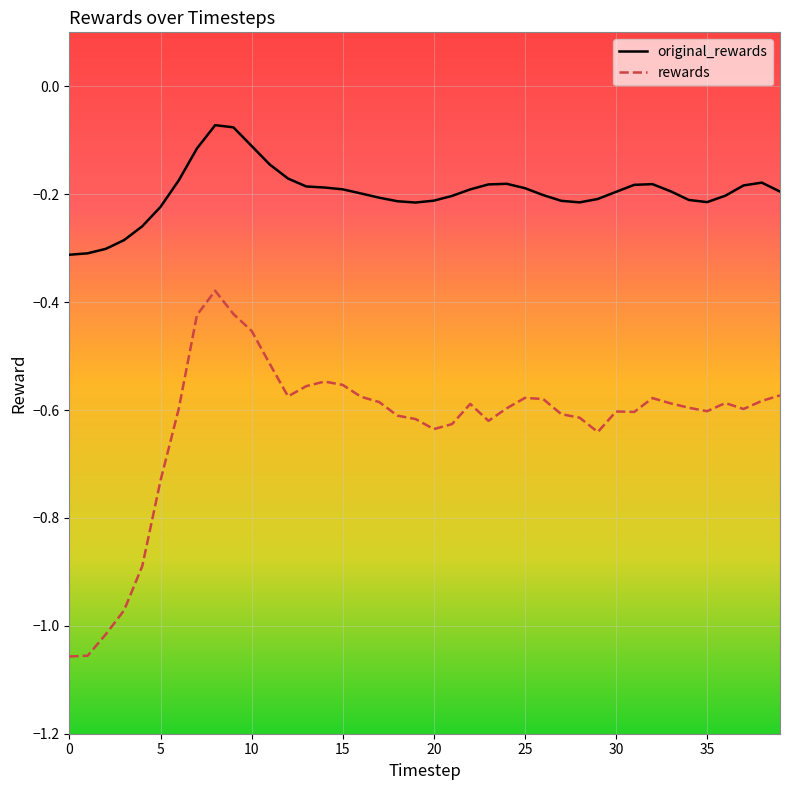

List the series in order of their peak value, lowest first.

rewards, original_rewards